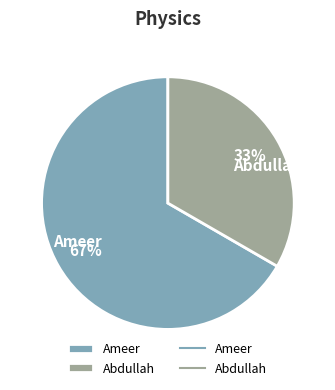

Is there a majority slice in this chart?

Yes